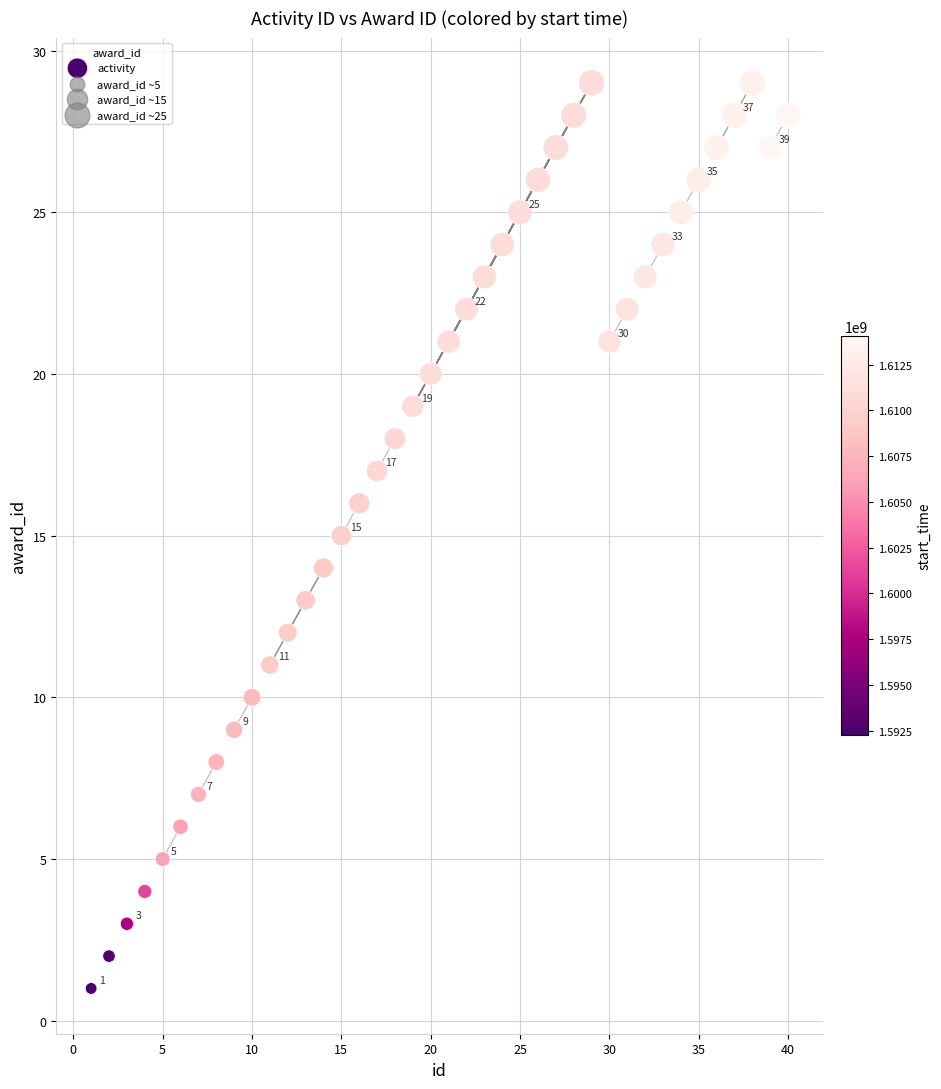

What is the range of X values (max minus min)?

39